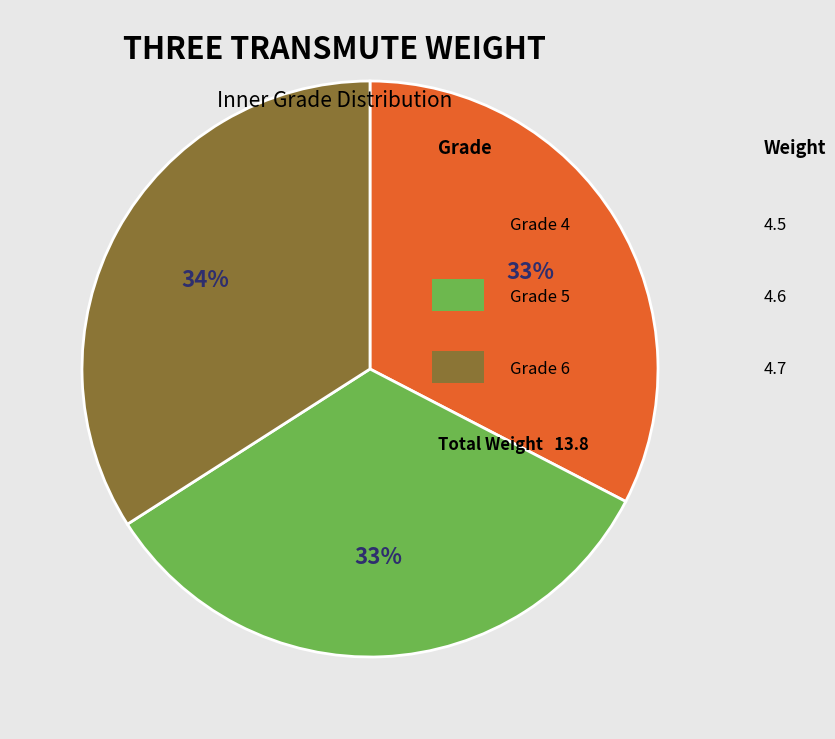

Count the number of slices in the pie.

3